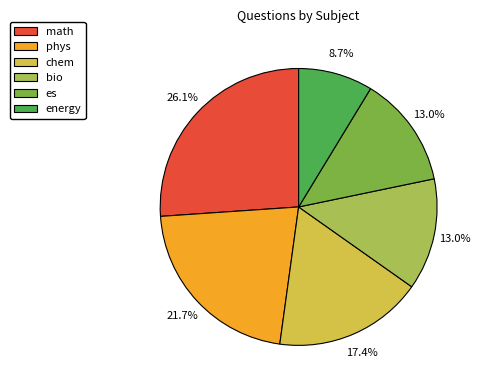

To the nearest percent, what is the combined percentage of es and chem?

30%